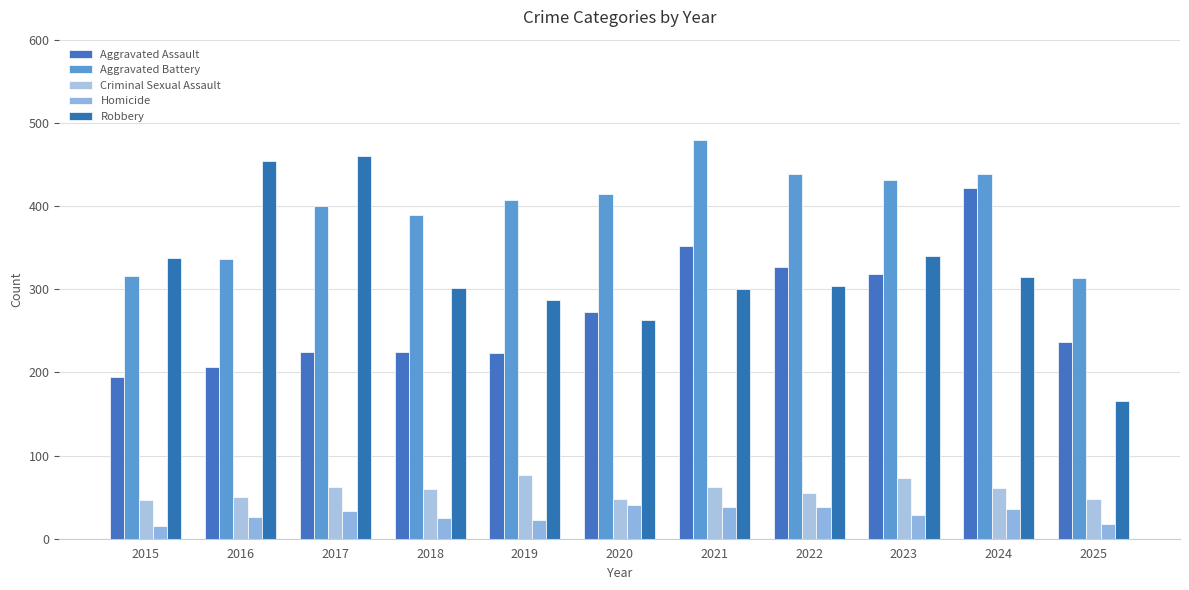

What is the maximum value shown in the chart?

479